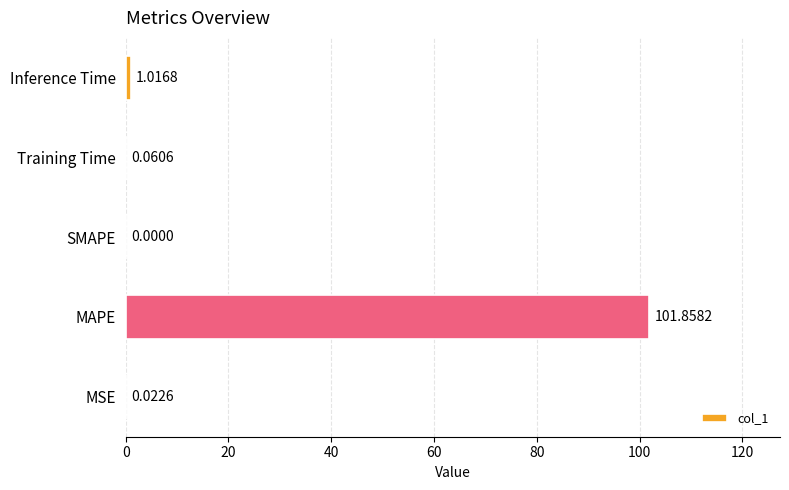

Which category has the highest value across all series?

MAPE